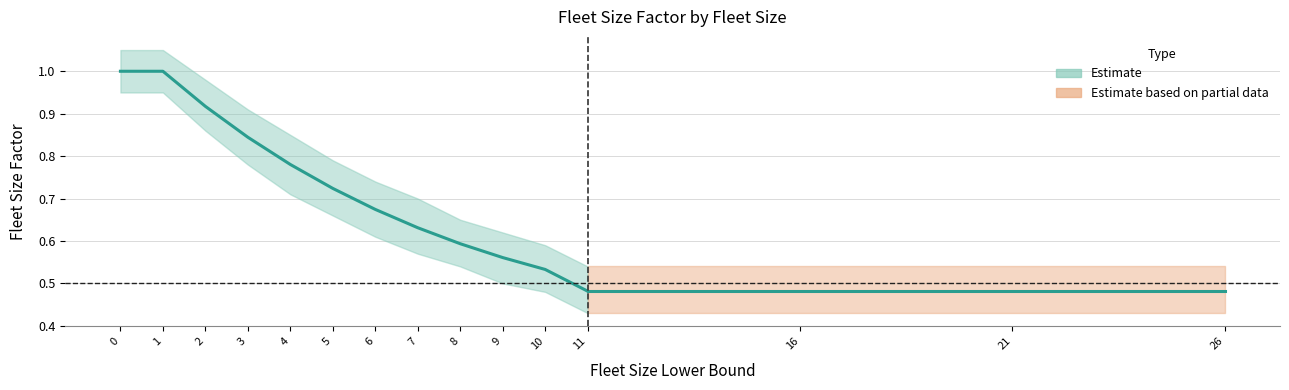

What is the minimum value shown in the chart?

0.4